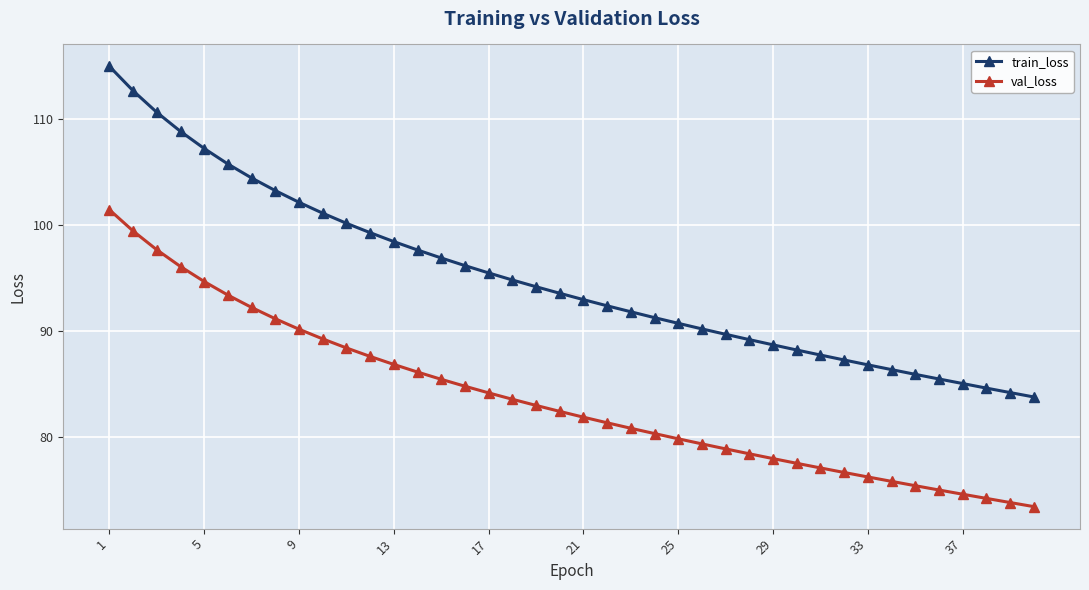

Which series has the largest total across all categories?

train_loss